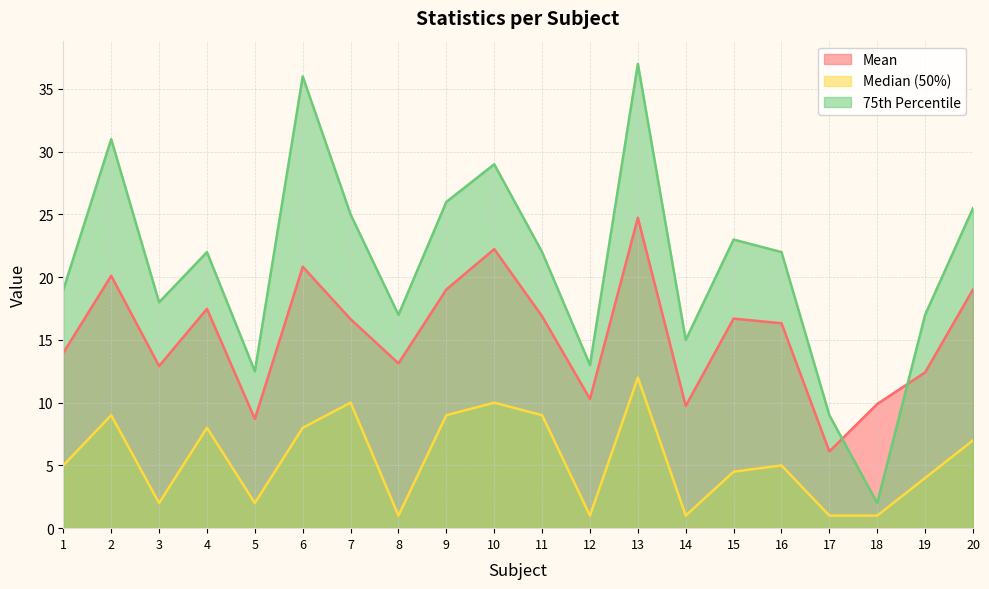

At which label does mean first exceed 16?

2